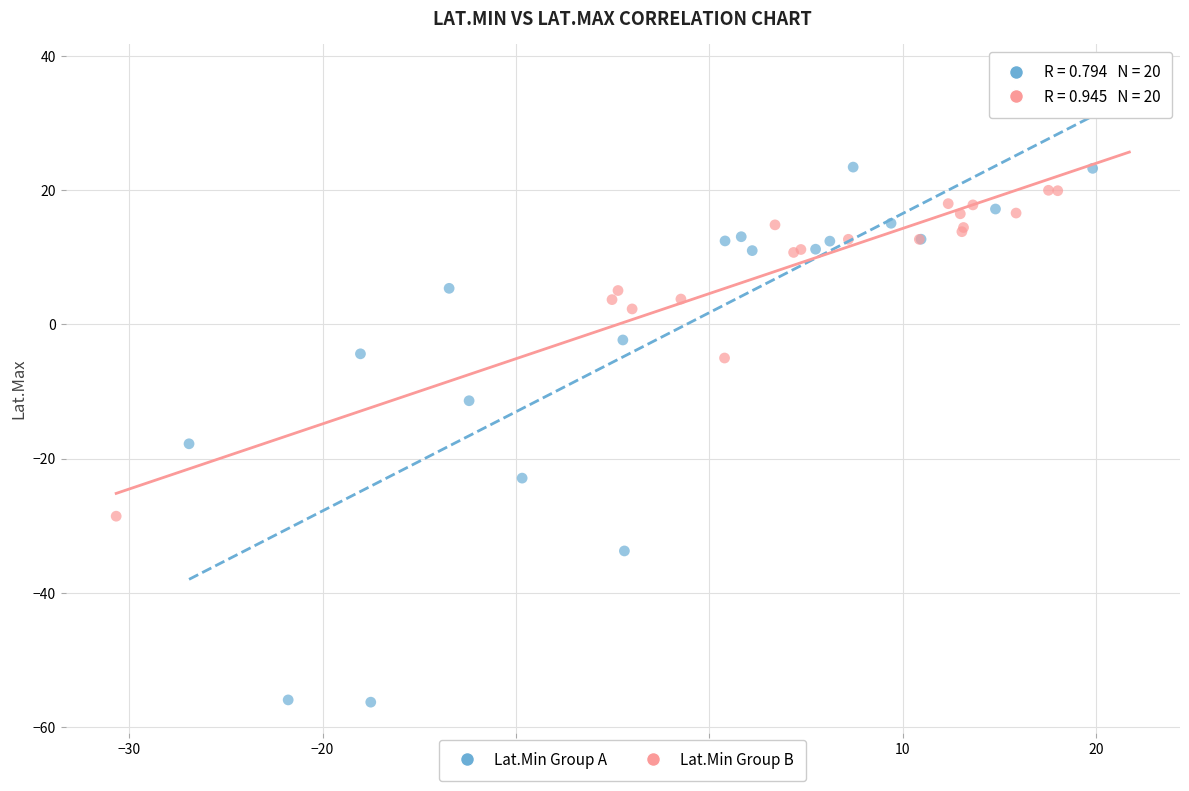

Which series contains the highest Y value?

Lat.Min Group A